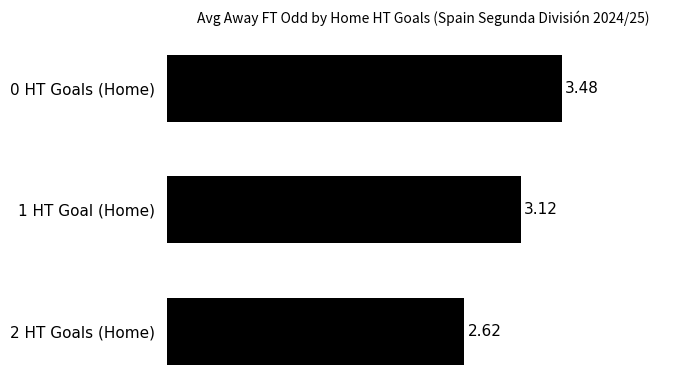

How many values are between 2 and 3?

1